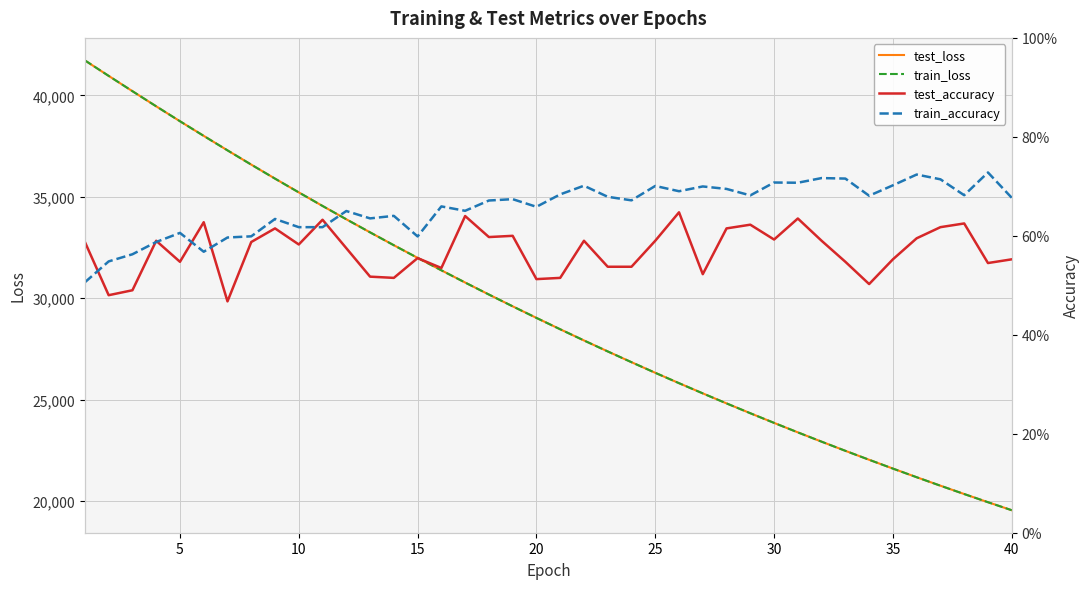

What is the lowest value of the train_loss series?

19545.7